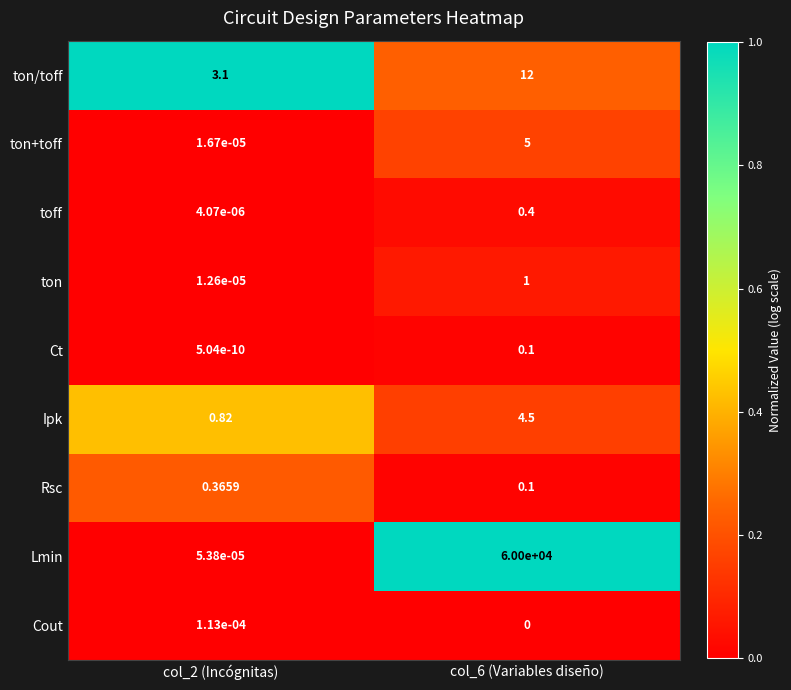

Which series has the largest total across all categories?

Lmin